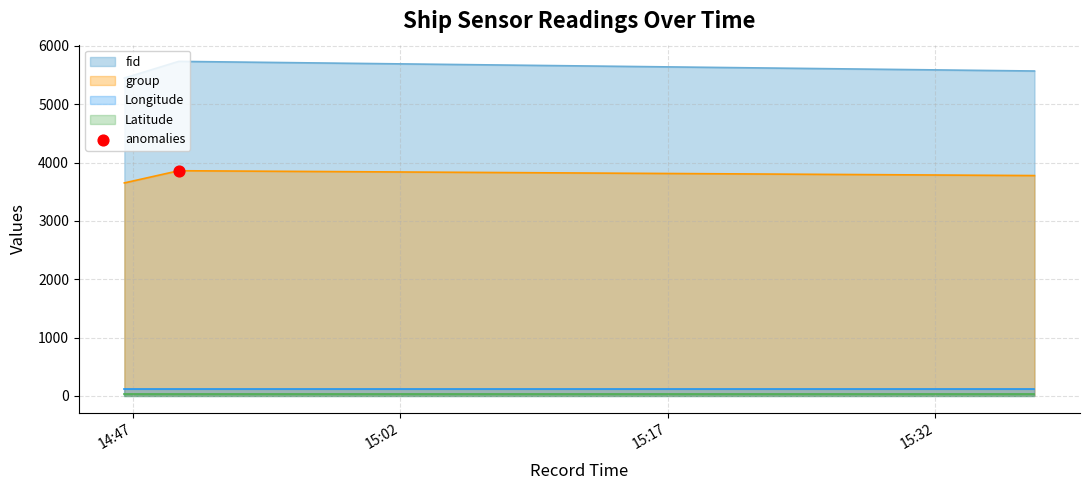

Which series has the largest total across all categories?

fid